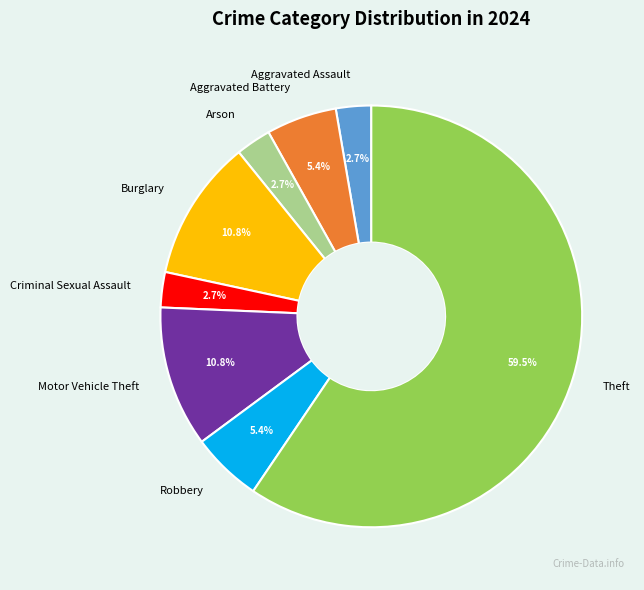

True or false: Motor Vehicle Theft accounts for 24% of the total.

False